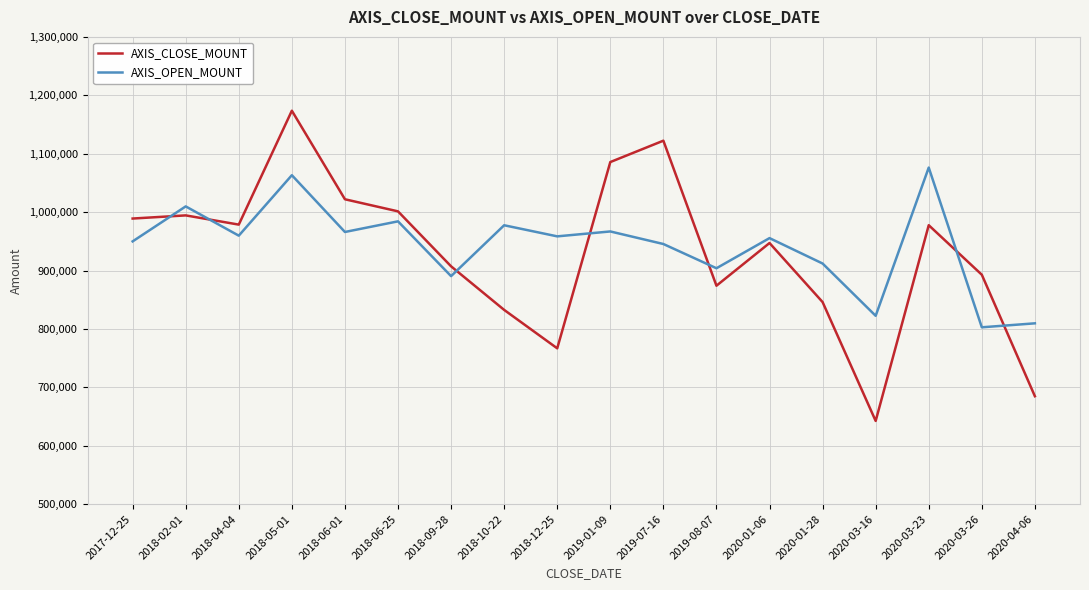

True or false: AXIS_CLOSE_MOUNT has a value of 1759311 at 2018-05-01.

False